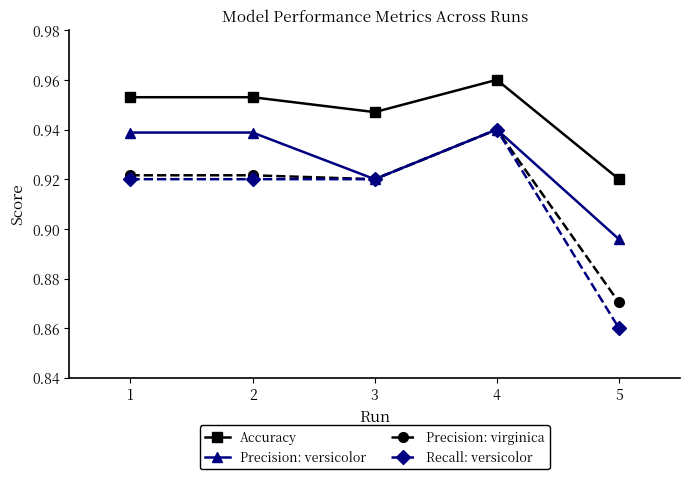

Does the chart display data point markers on the line(s)?

Yes